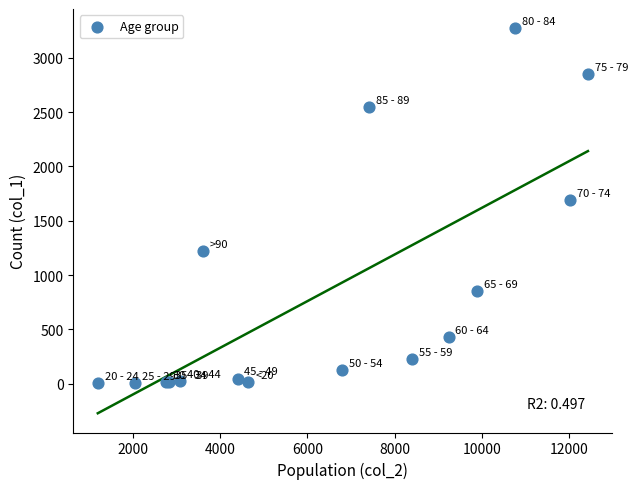

What Y value in the scatter plot is closest to 1638?

1690